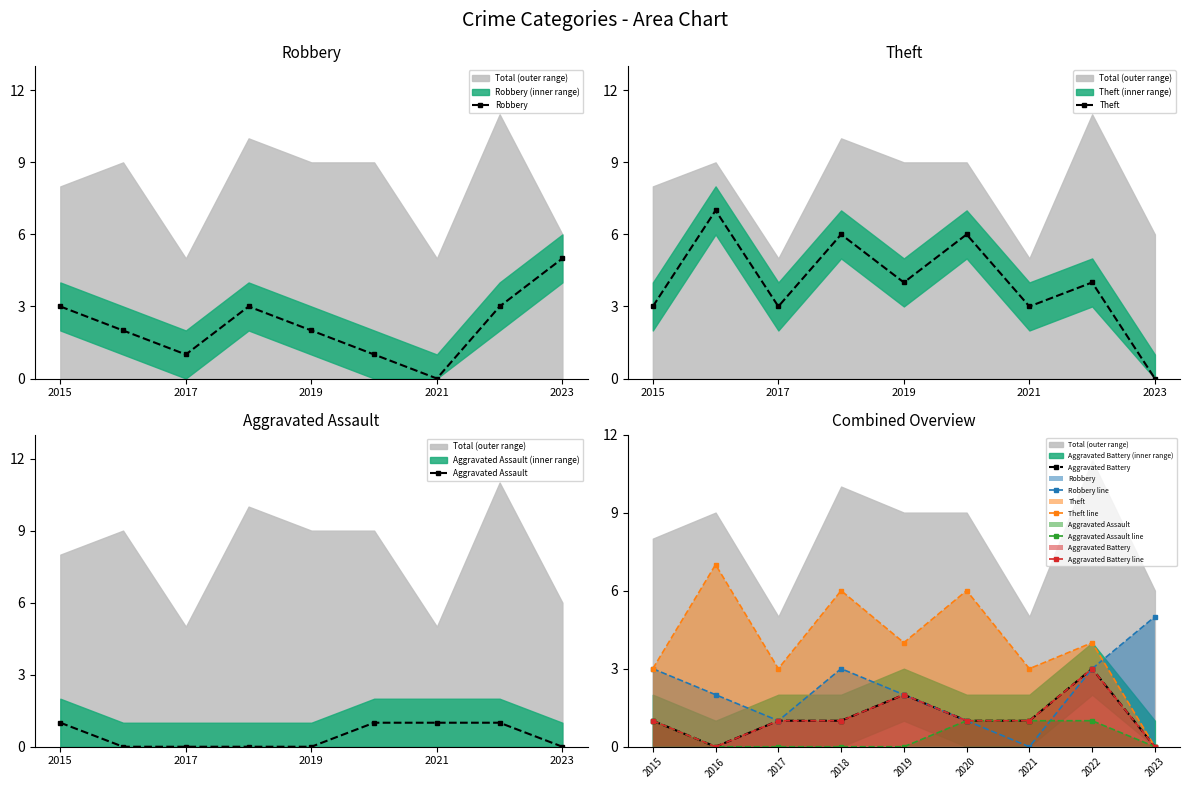

At which label does Theft reach its peak?

2016